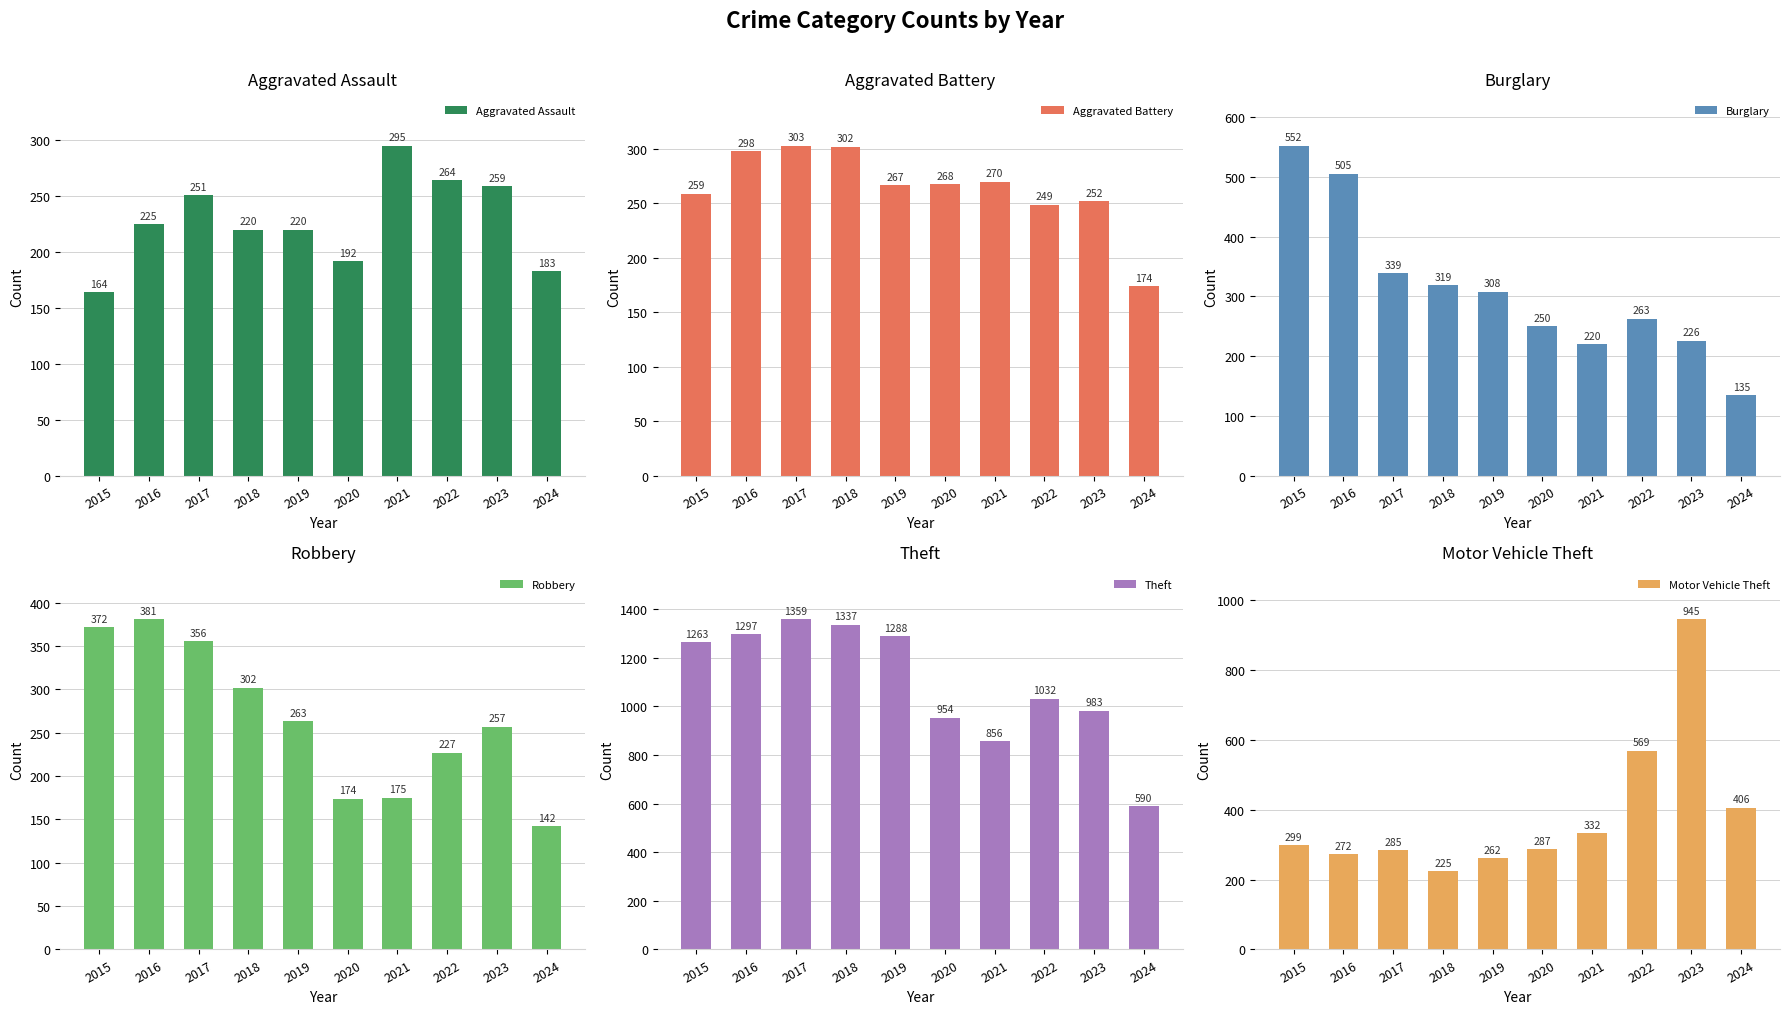

What is the sum of the Theft values at 2017 and 2021?

2215